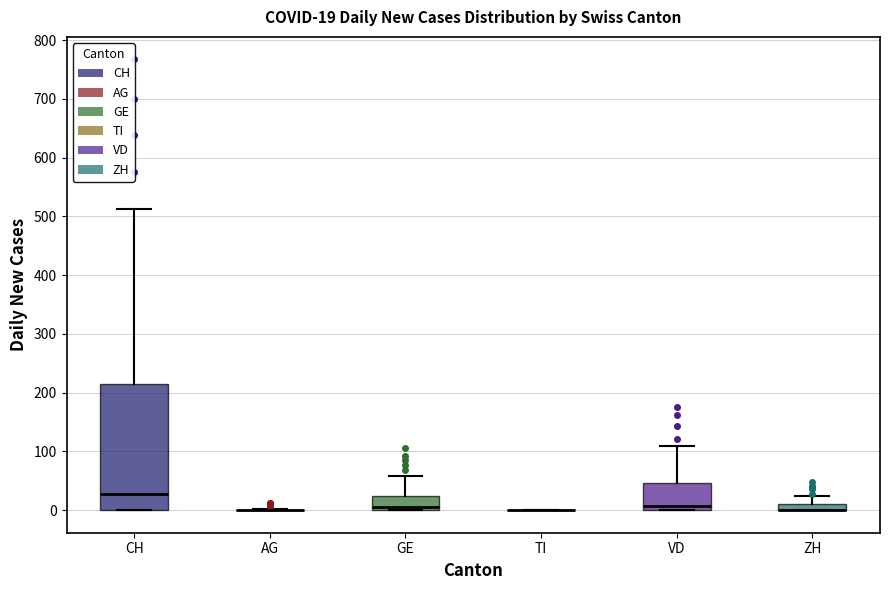

Which box is the tallest, from its lower edge to its upper edge?

CH